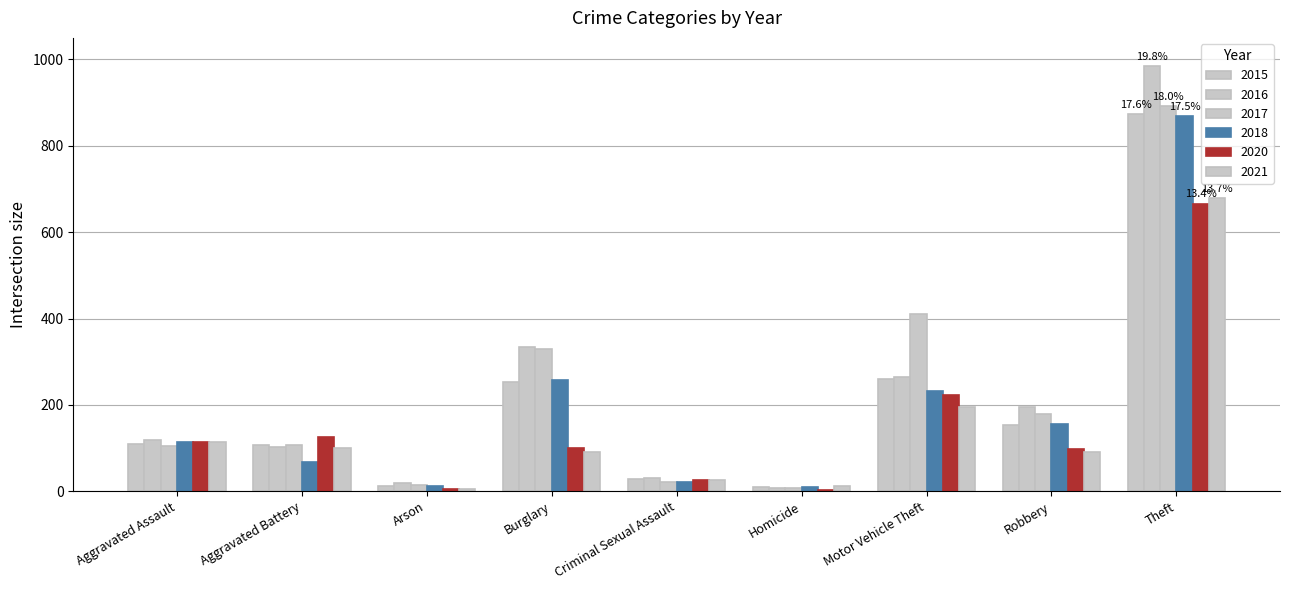

How many distinct data groups are displayed?

6